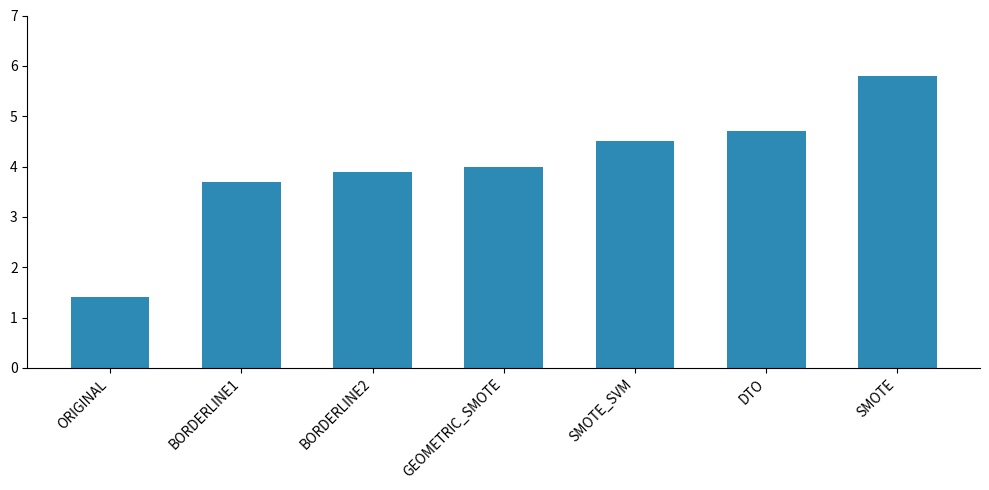

At which category does the chart reach its minimum across all series?

ORIGINAL